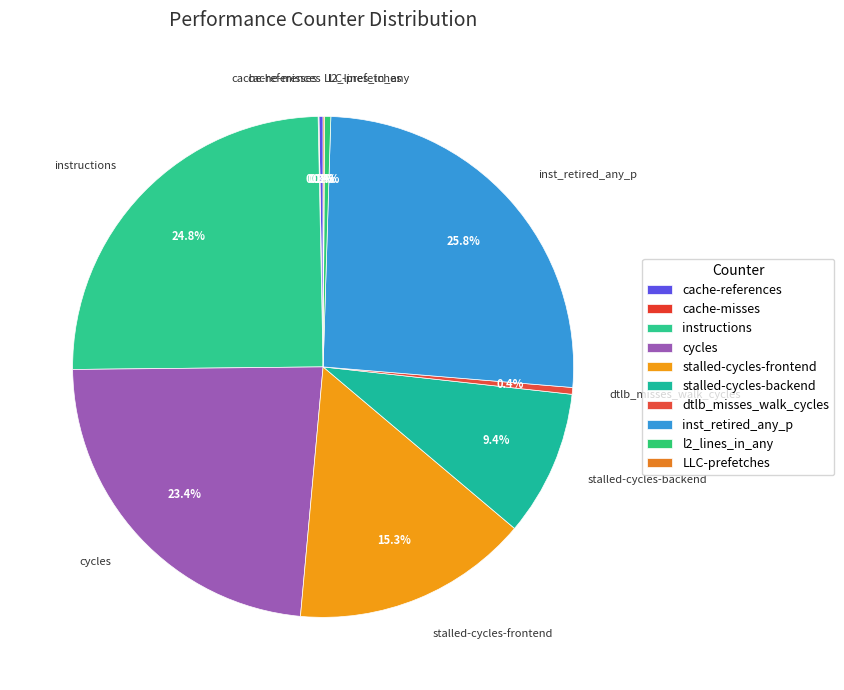

What is the ratio of the value at cycles to the value at inst_retired_any_p?

0.9